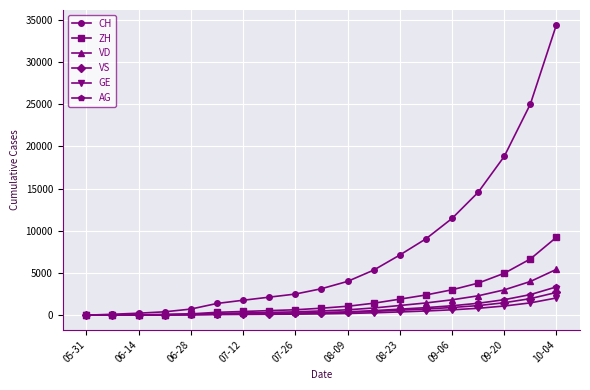

At how many categories does at least one series exceed 8641?

6